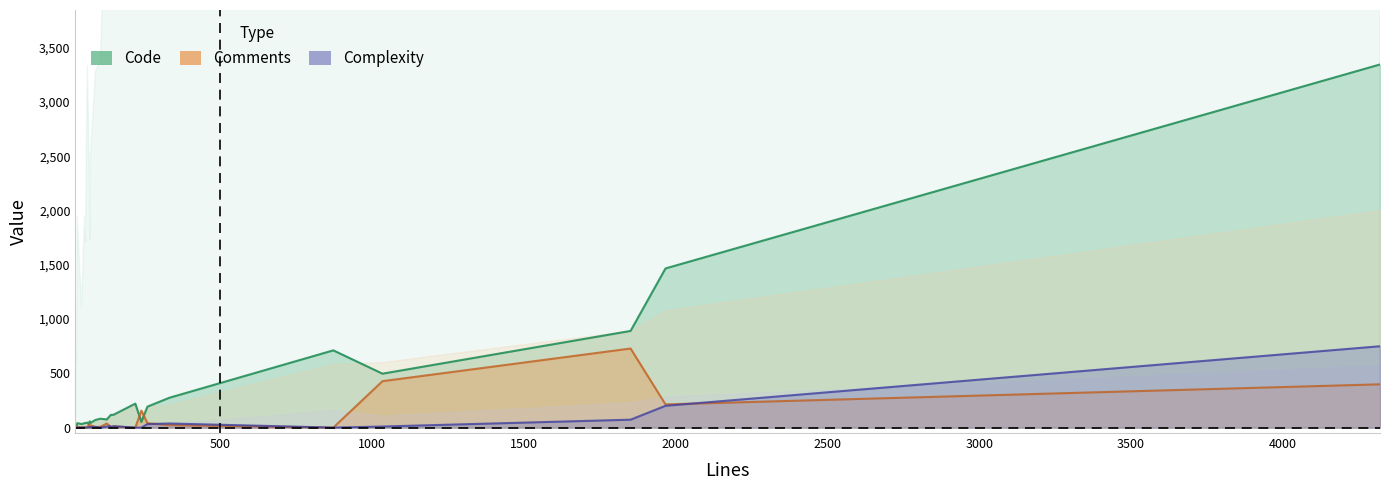

Which series has the widest spread of values?

Code